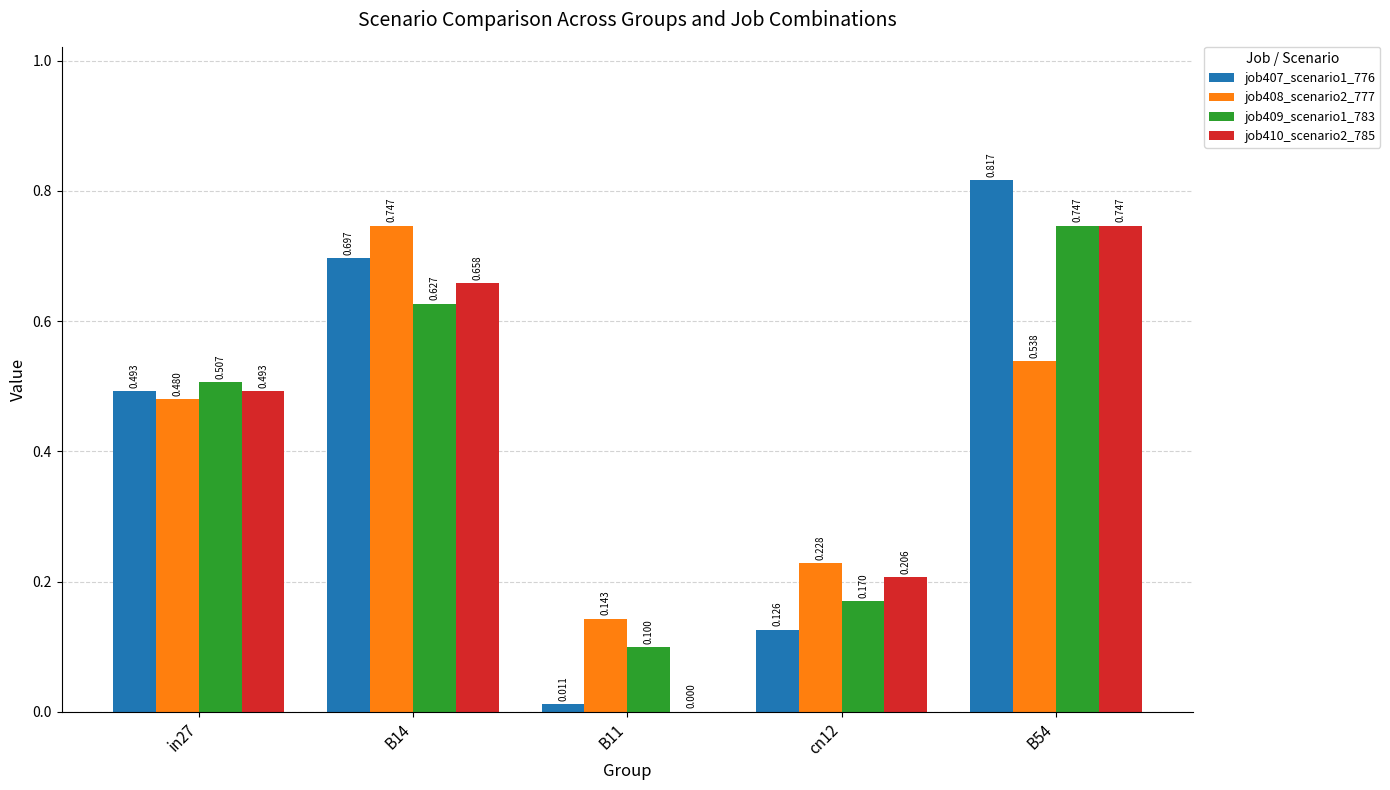

What is the average value of the job407_scenario1_776 series?

0.4